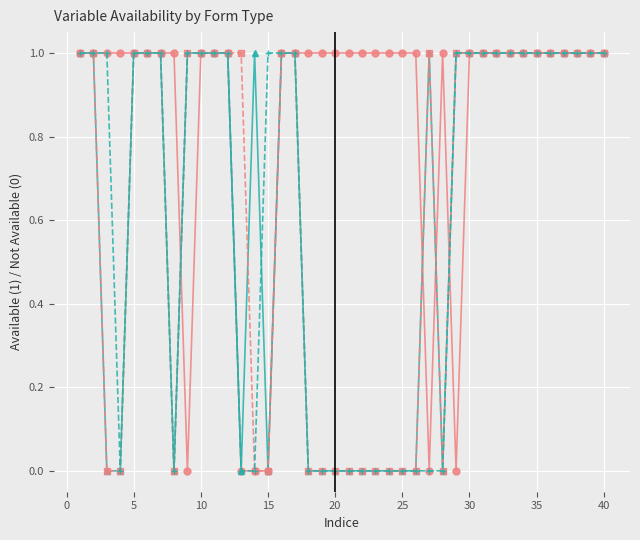

Which series has the largest total across all categories?

F1 Empresas